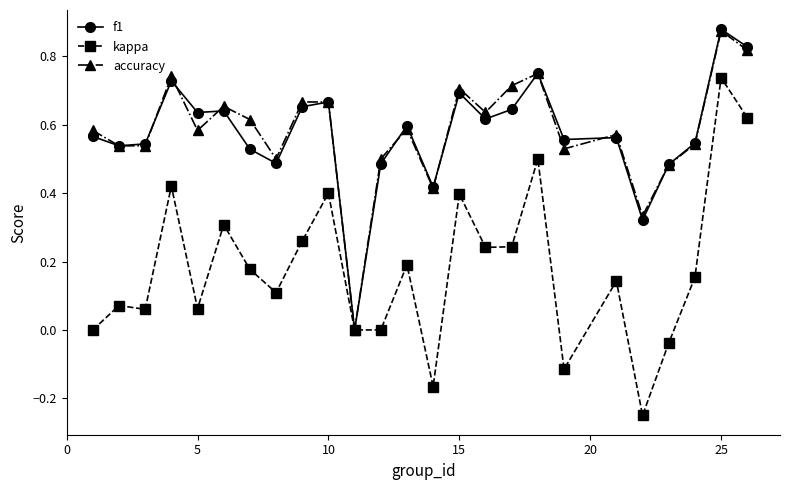

True or false: f1 has more than 2 interior local peaks.

True